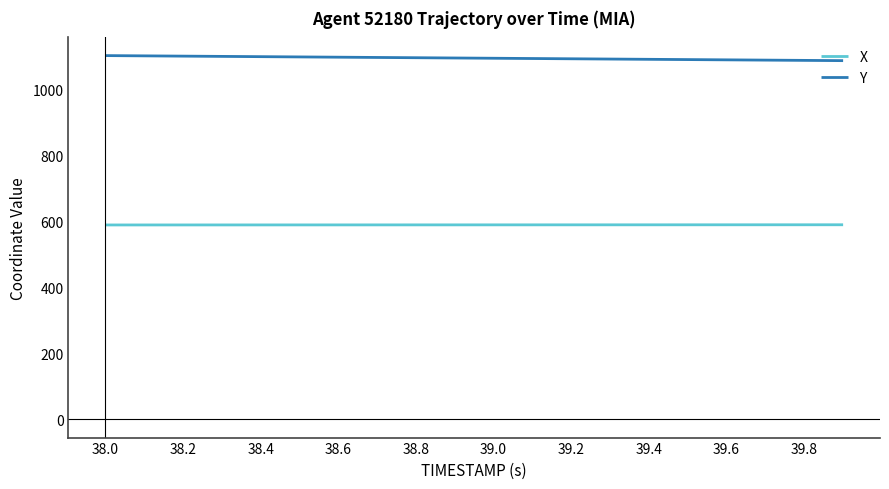

What is the greatest value displayed?

1102.8